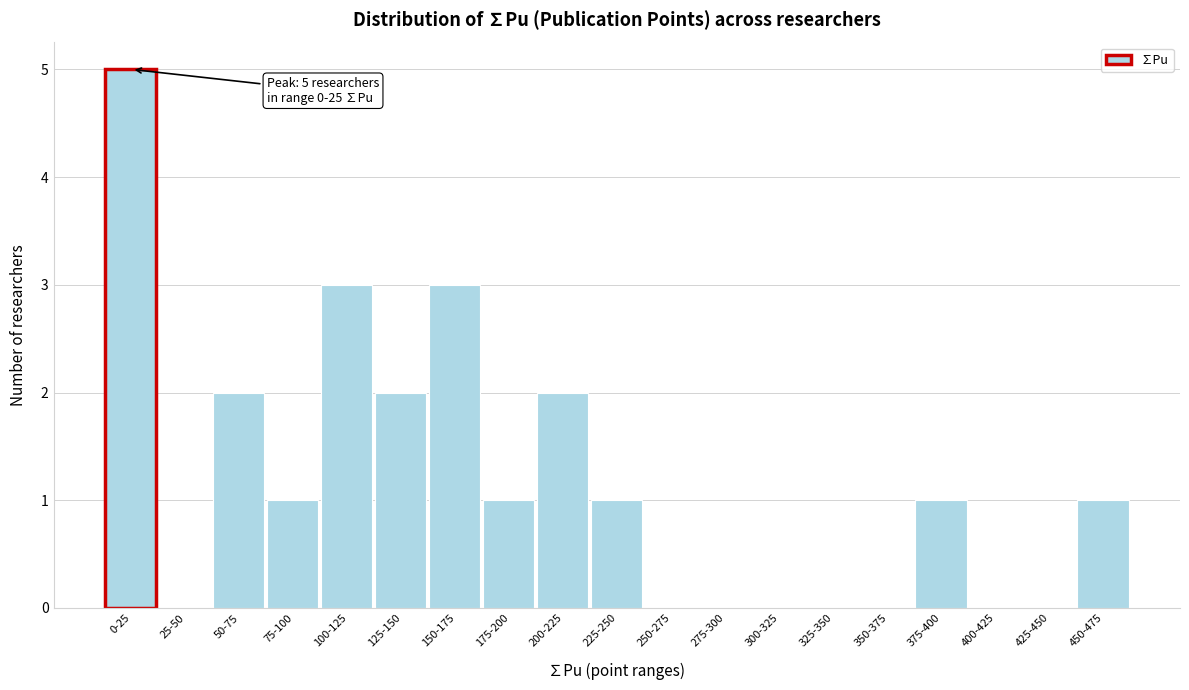

Reading left to right, list all the values displayed in this chart.

0-25=5	25-50=0	50-75=2	75-100=1	100-125=3	125-150=2	150-175=3	175-200=1	200-225=2	225-250=1	250-275=0	275-300=0	300-325=0	325-350=0	350-375=0	375-400=1	400-425=0	425-450=0	450-475=1